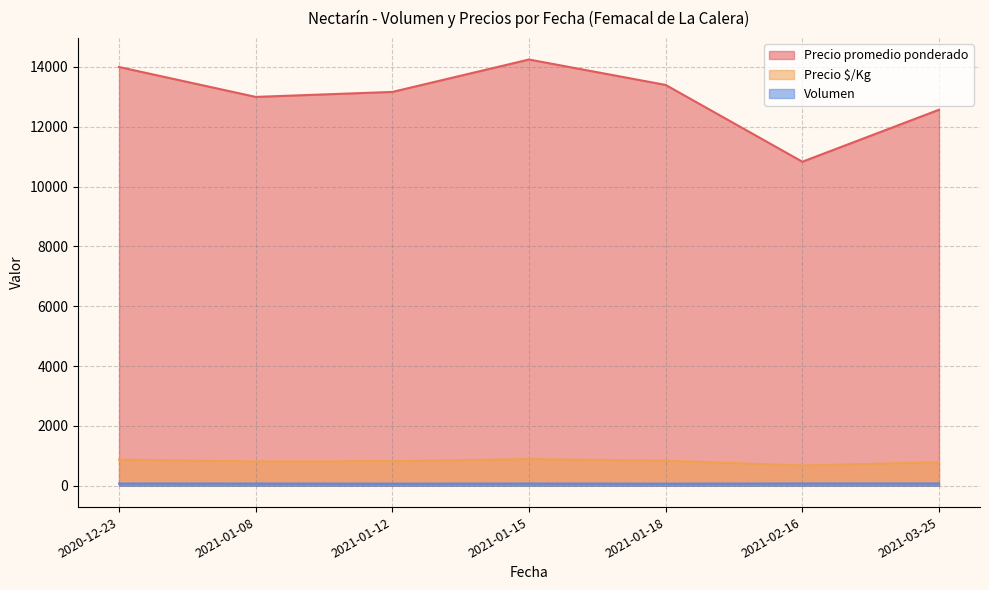

What is the difference between the maximum and second lowest values in the Precio promedio ponderado series?

1678.6